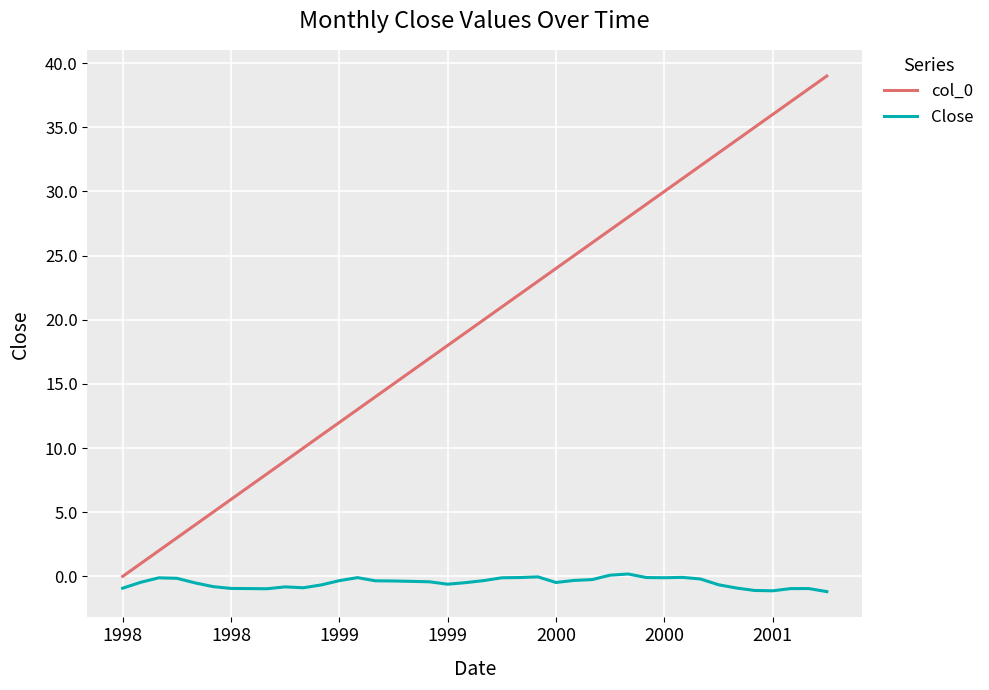

What is the maximum value for col_0?

39.0